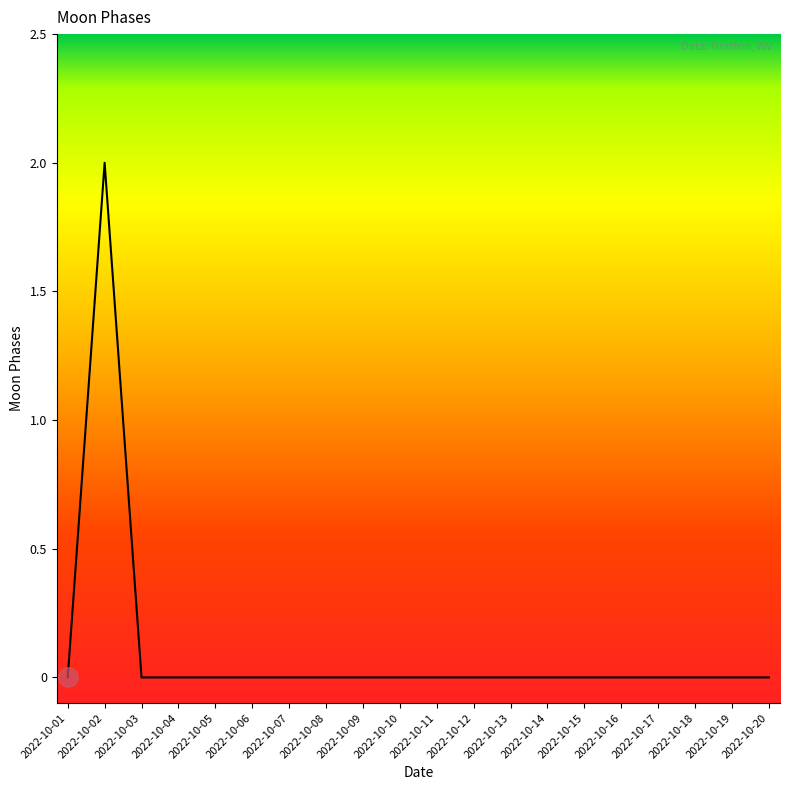

Which category has the highest value across all series?

2022-10-02